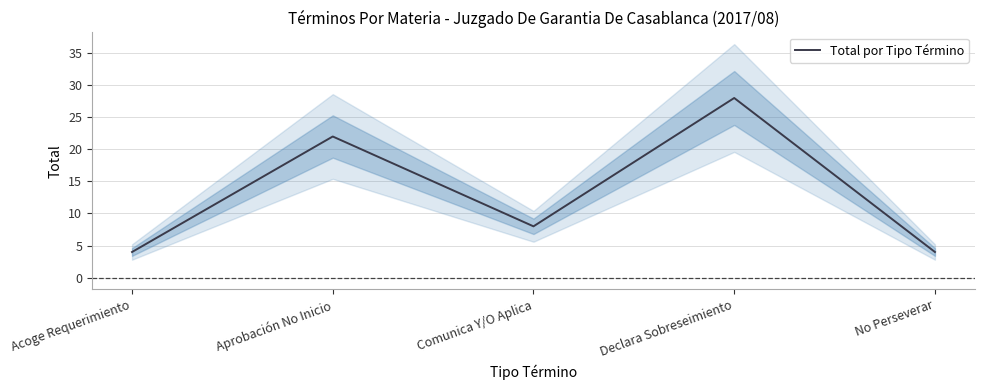

What is the ratio of the value at Acoge Requerimiento to the value at Comunica Y/O Aplica?

0.5